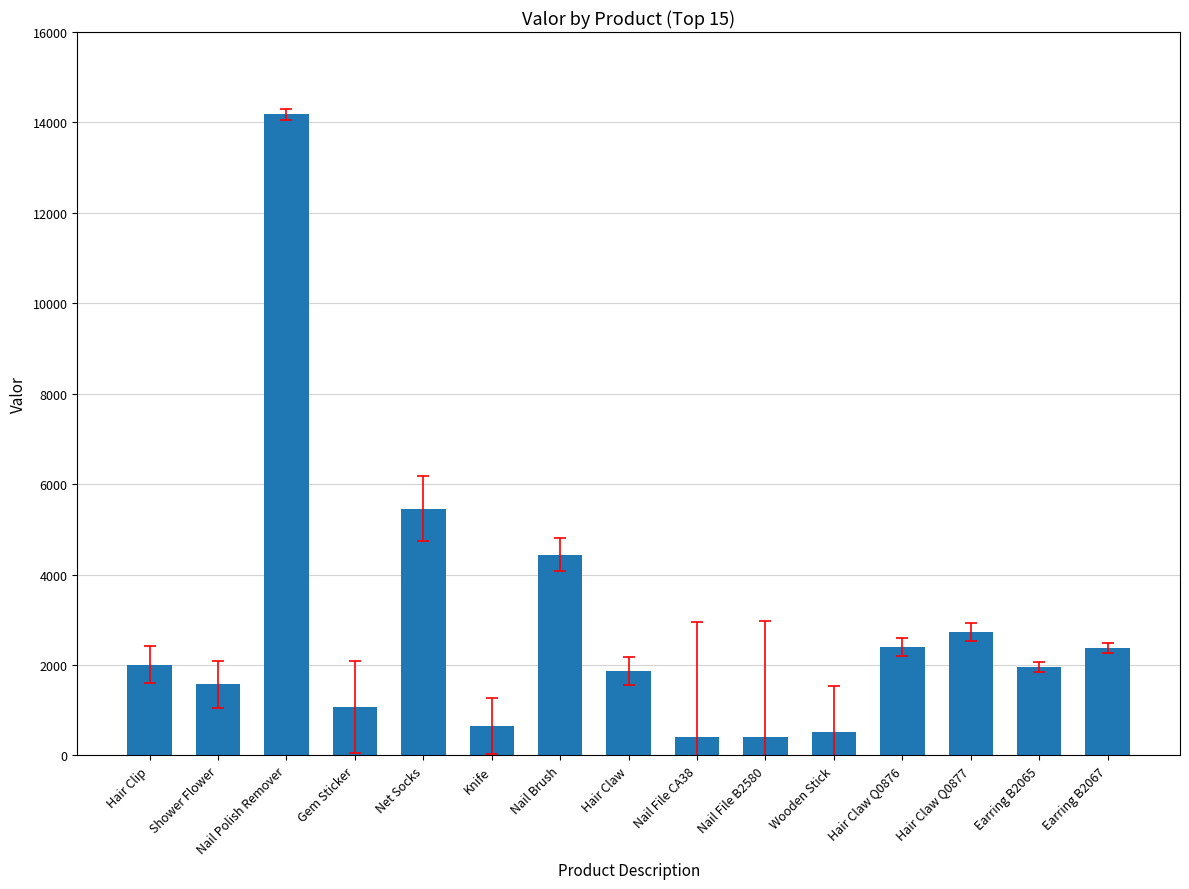

How many data points does each series have?

15